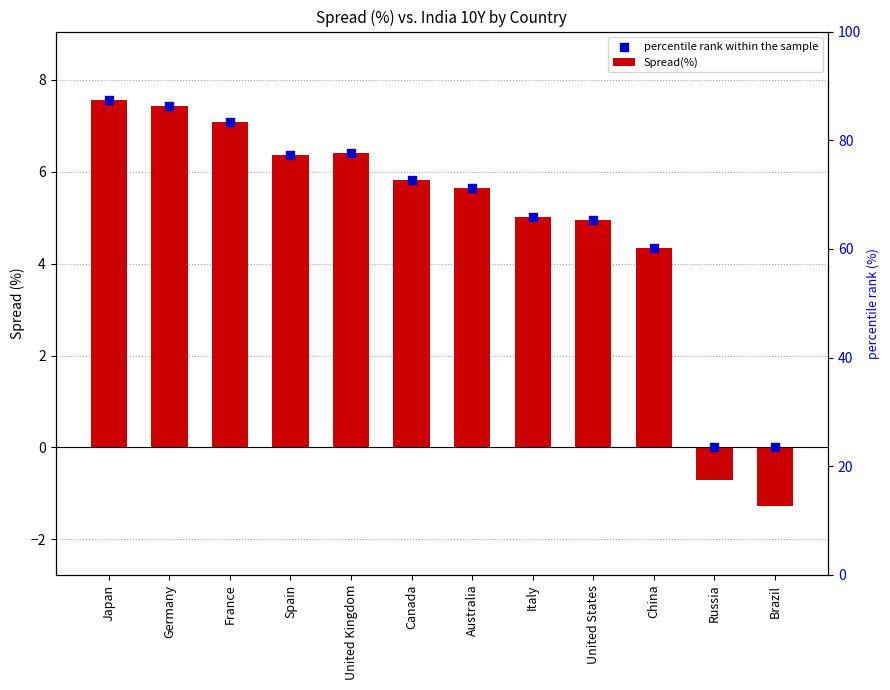

At how many categories does at least one series exceed -1?

12